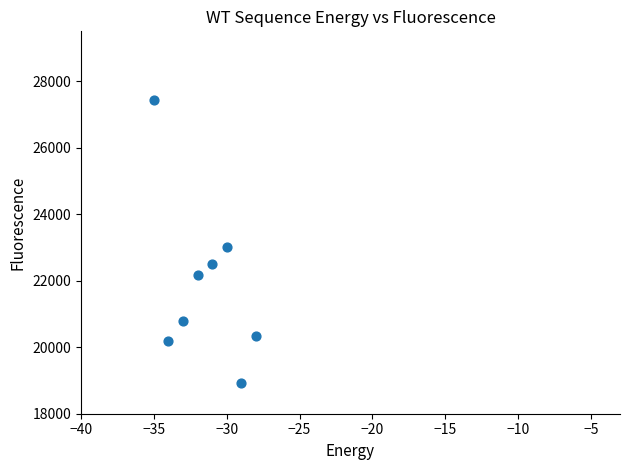

What Y value in the scatter plot is closest to 23172?

23006